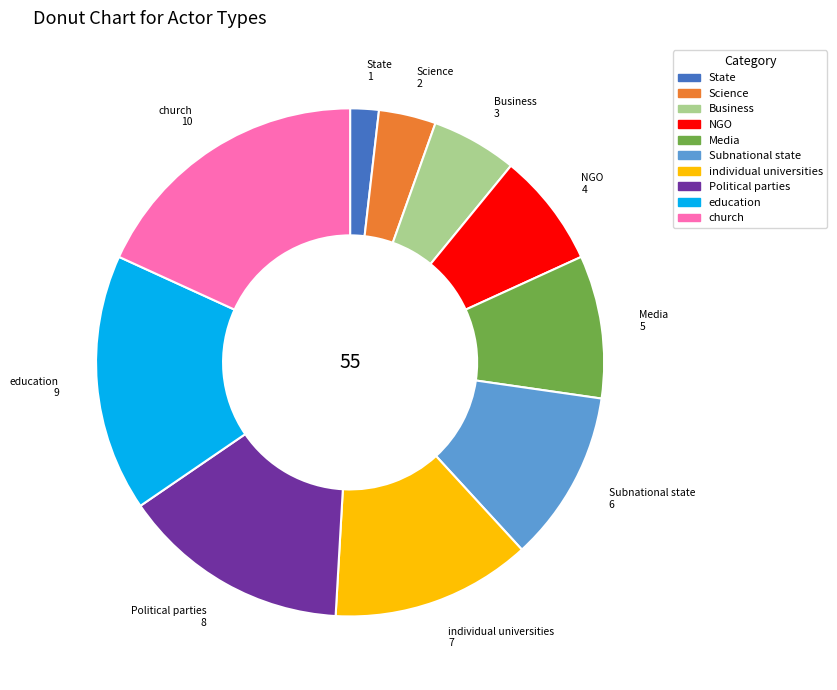

Is Political parties the majority of the pie?

No